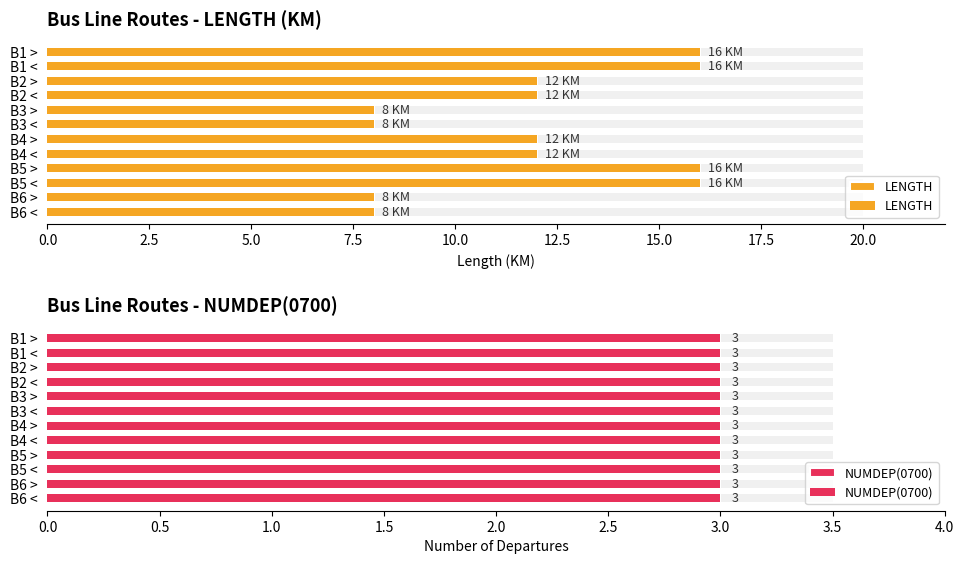

Does the chart contain stacked bars?

No